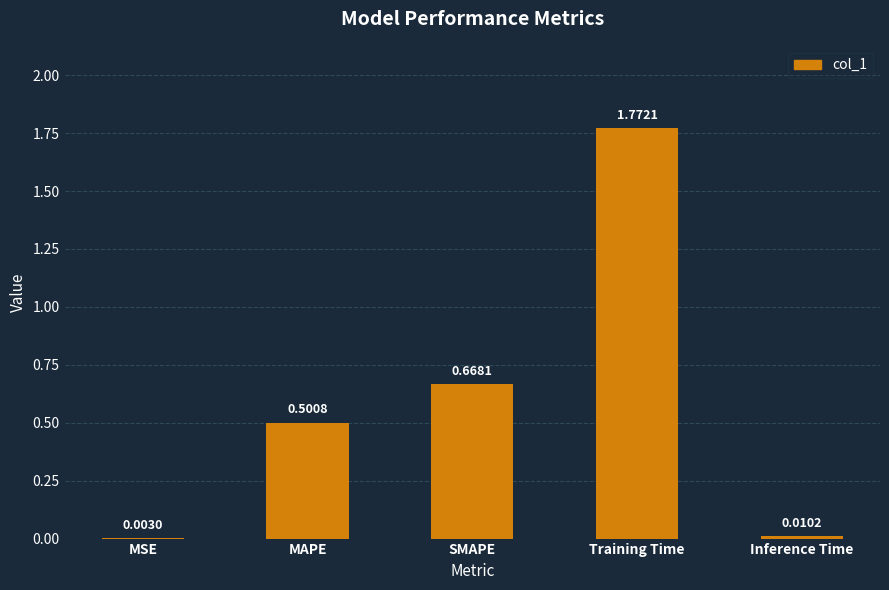

What is the sum of the values at MAPE and Training Time?

2.3